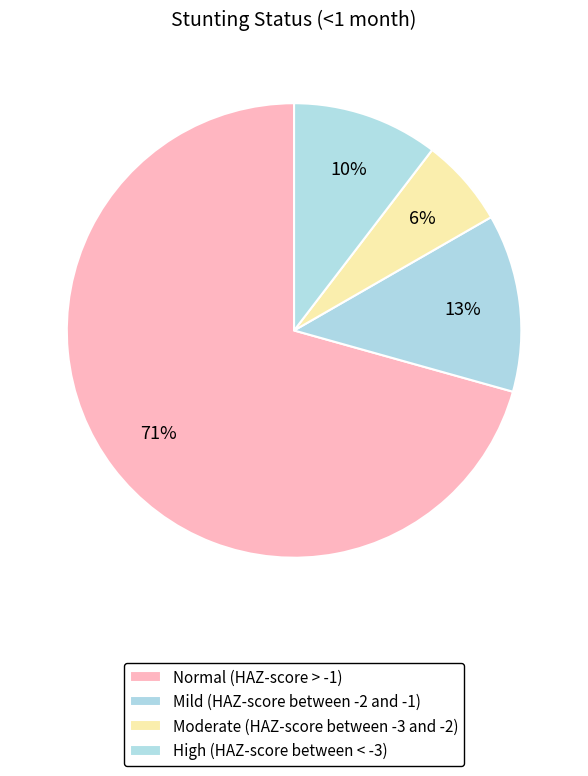

Combined, what portion of the pie is Mild (HAZ-score between -2 and -1) and Moderate (HAZ-score between -3 and -2)?

19.0%